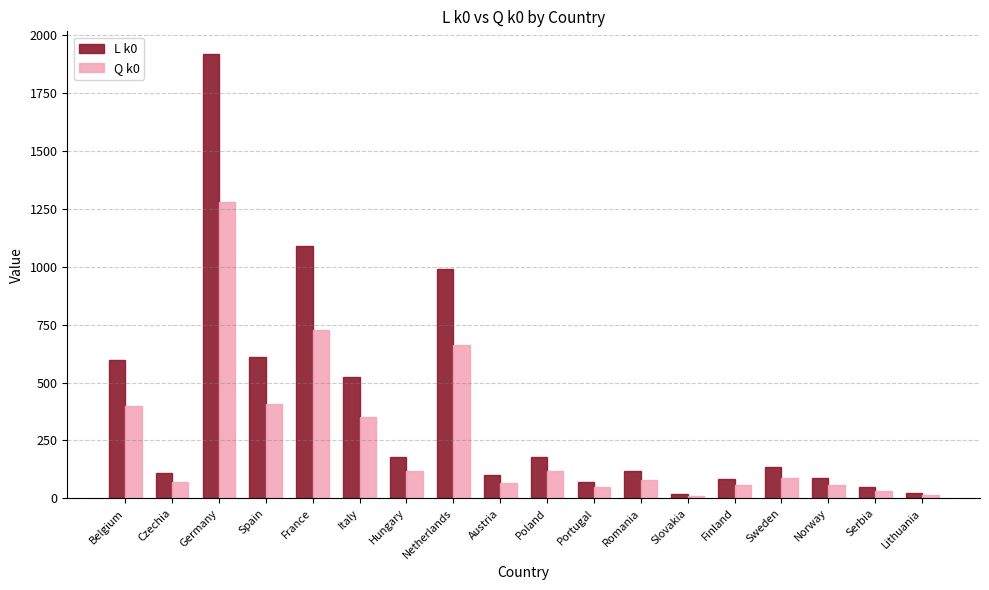

Which series has the largest total across all categories?

L k0